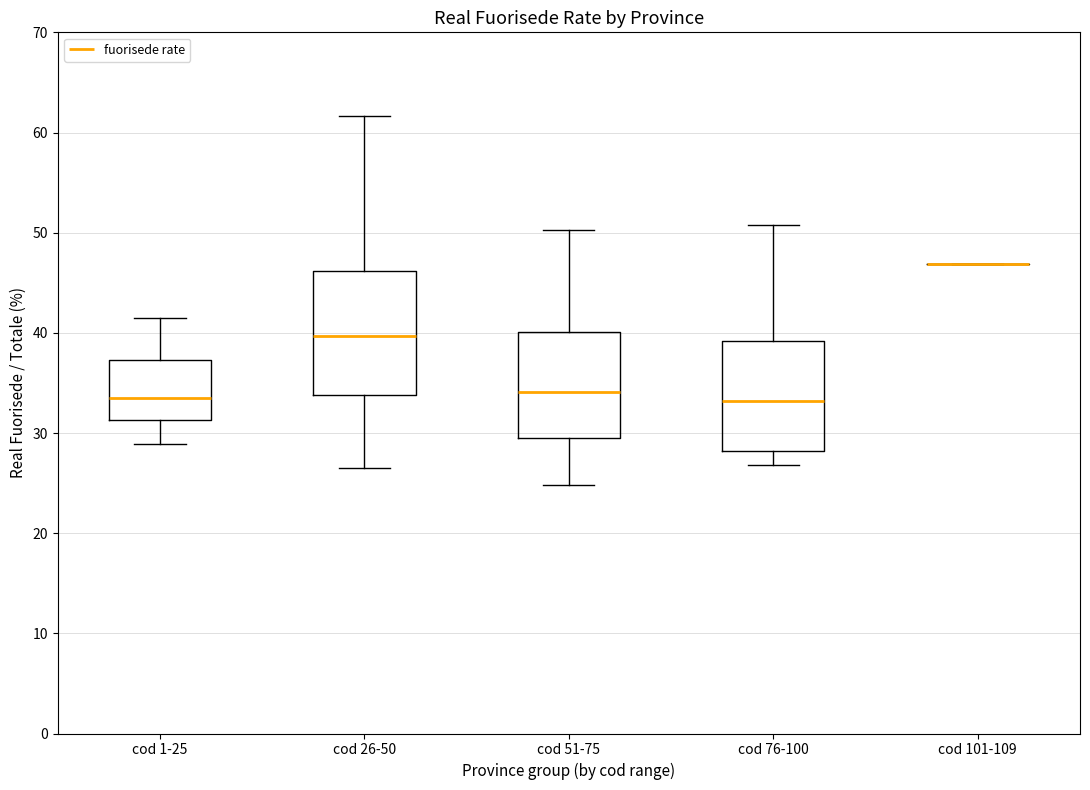

Reading left to right, read every box against the y-axis: the position of its median line, the range the box covers, and the ends of its whiskers. The values are not printed on the chart, so give them approximately, as read against the axis.

cod 1-25: median 33, box 31 to 37, whiskers 29 to 41
cod 26-50: median 40, box 34 to 46, whiskers 27 to 62
cod 51-75: median 34, box 29 to 40, whiskers 25 to 50
cod 76-100: median 33, box 28 to 39, whiskers 27 to 51
cod 101-109: box collapsed to a line at 47, whiskers 47 to 47